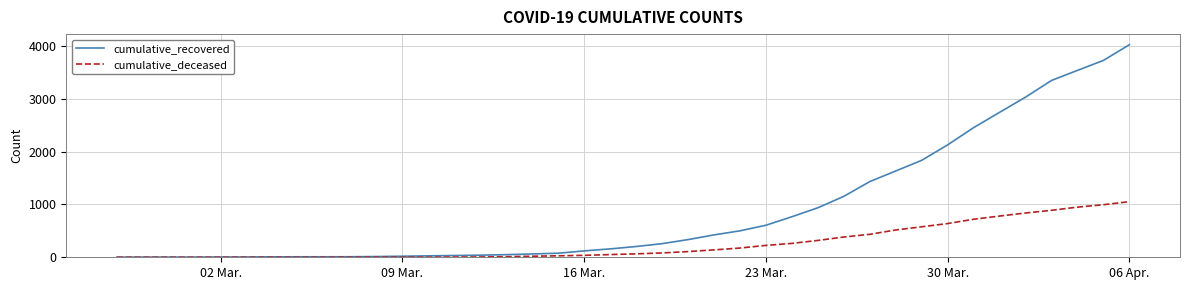

Which series has the largest range (max minus min)?

cumulative_recovered